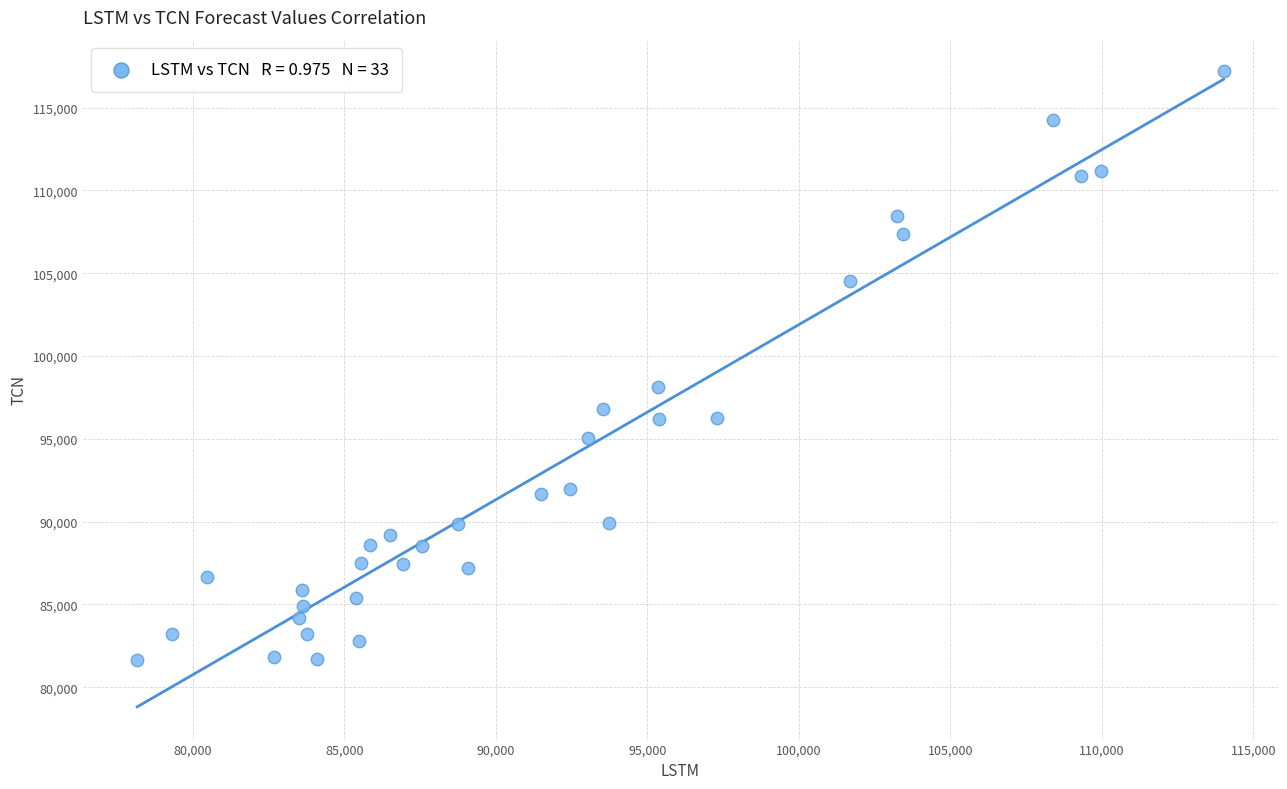

What Y value in the scatter plot is closest to 99416?

98121.6